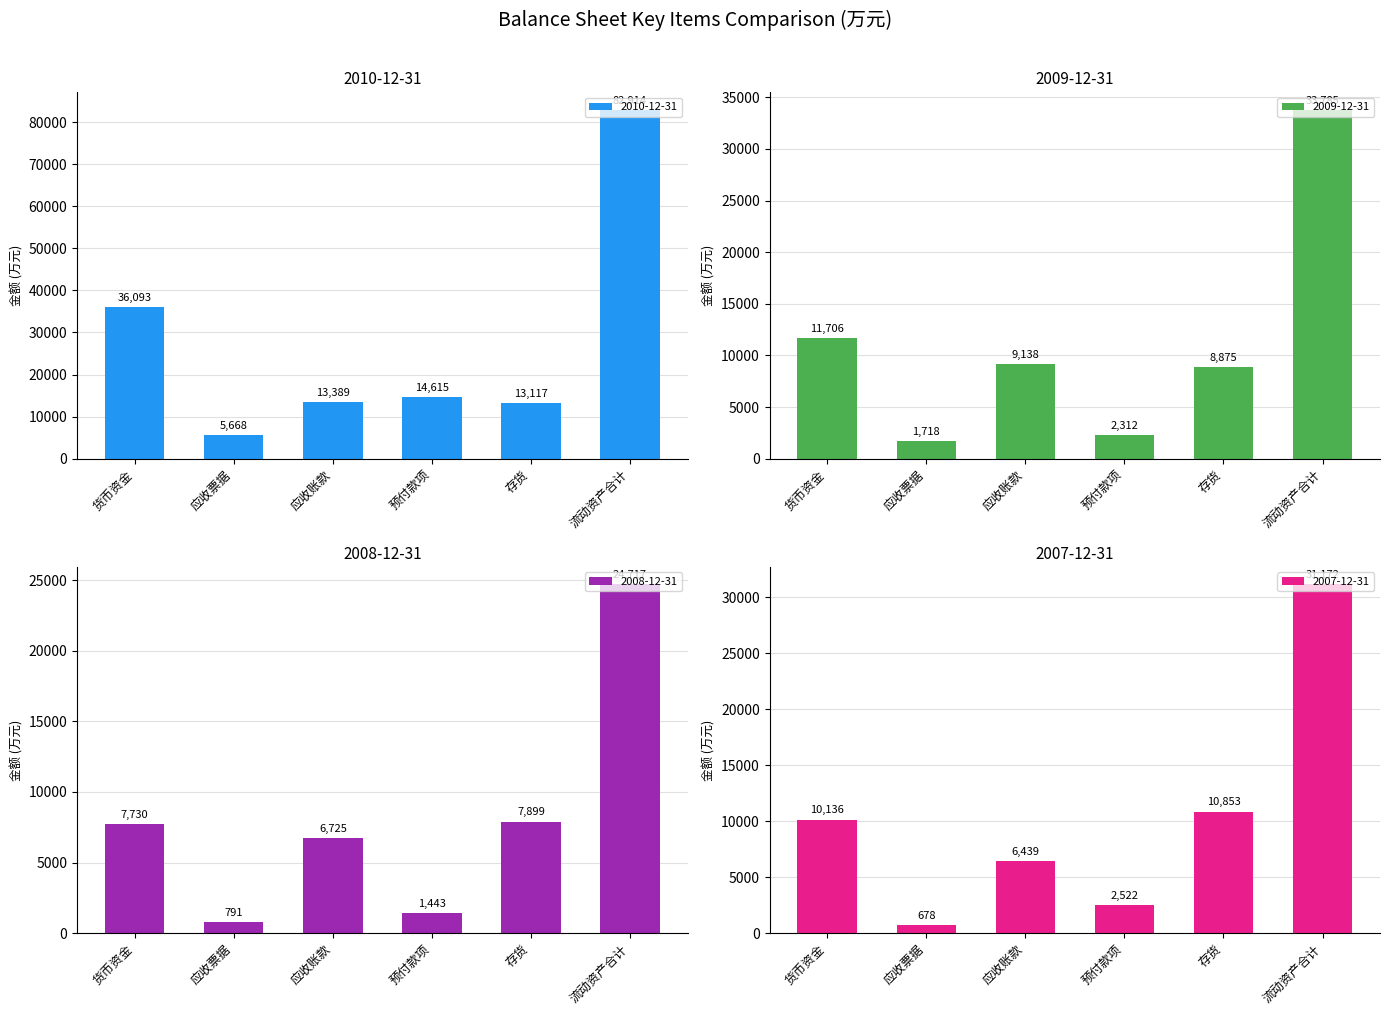

What is the highest value of the 2010-12-31 series?

82914